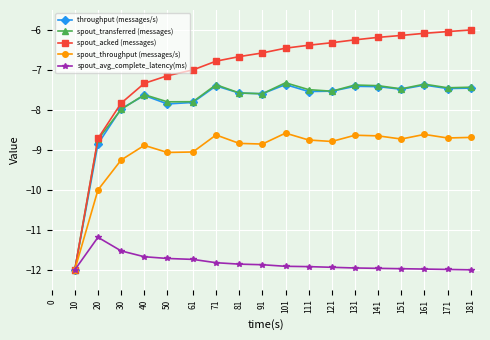

How many data points does each series have?

18